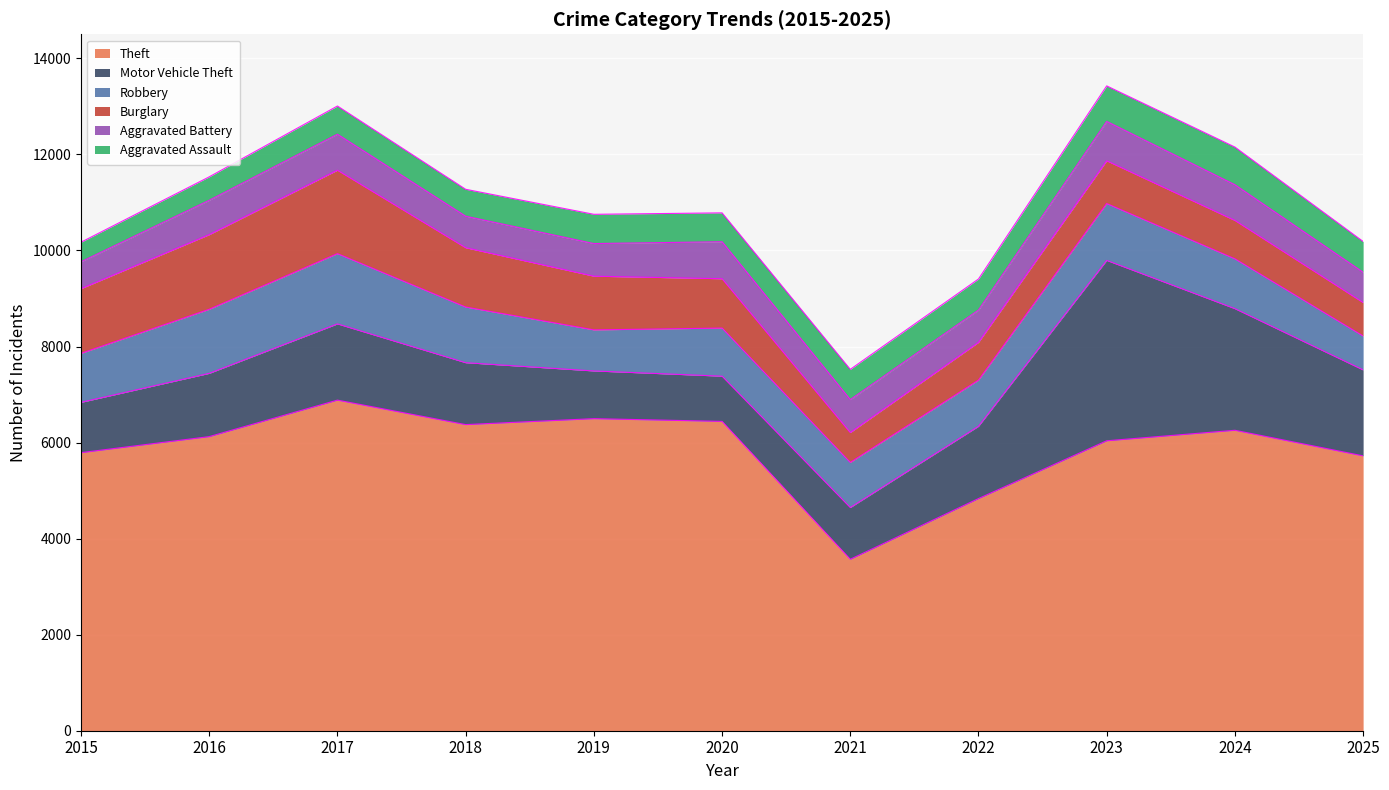

Where is Aggravated Assault nearest to the value 596?

2020